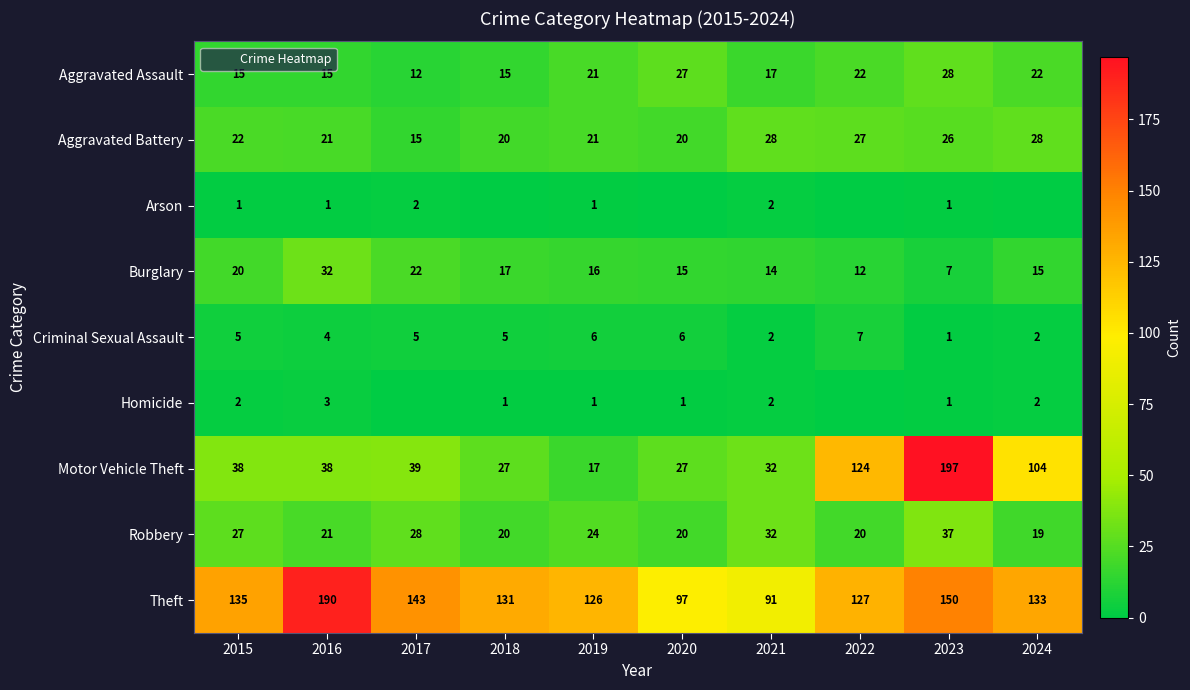

The Theft series shows 284 at 2016. True or false?

False